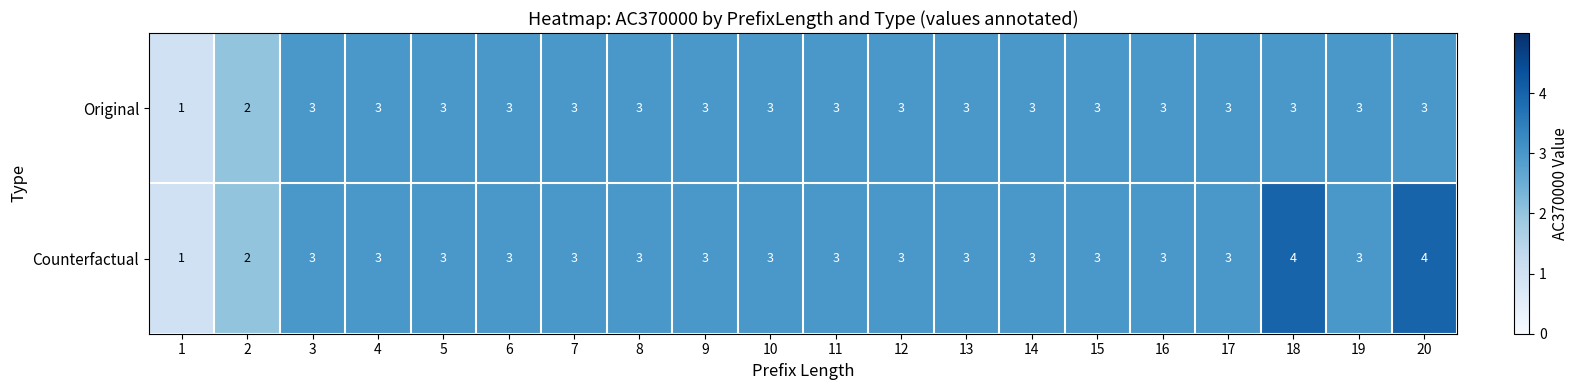

What is the sum of all Original values?

57